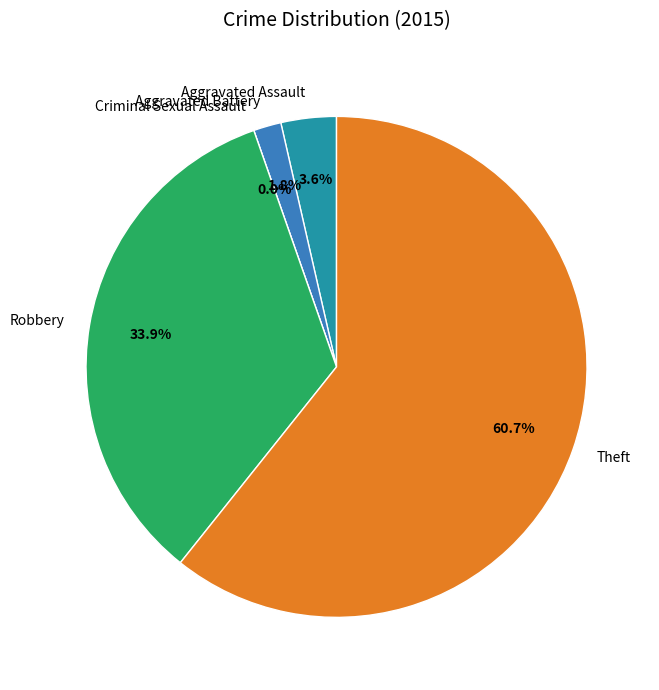

Which slice is the largest?

Theft